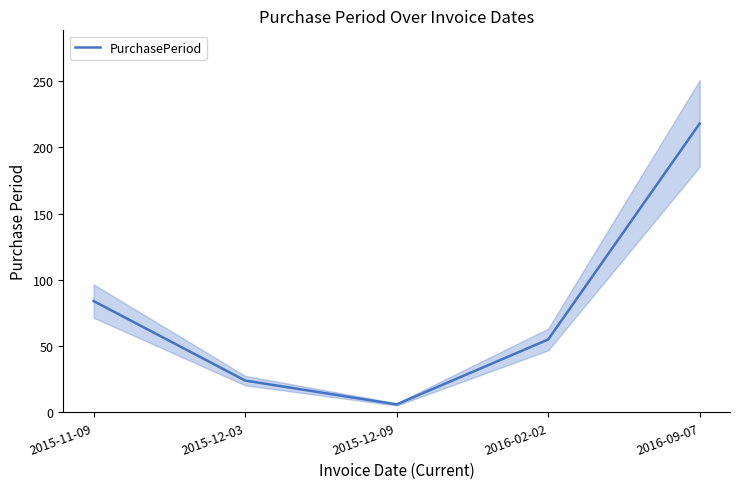

The value at 2015-12-09 is 4. True or false?

False